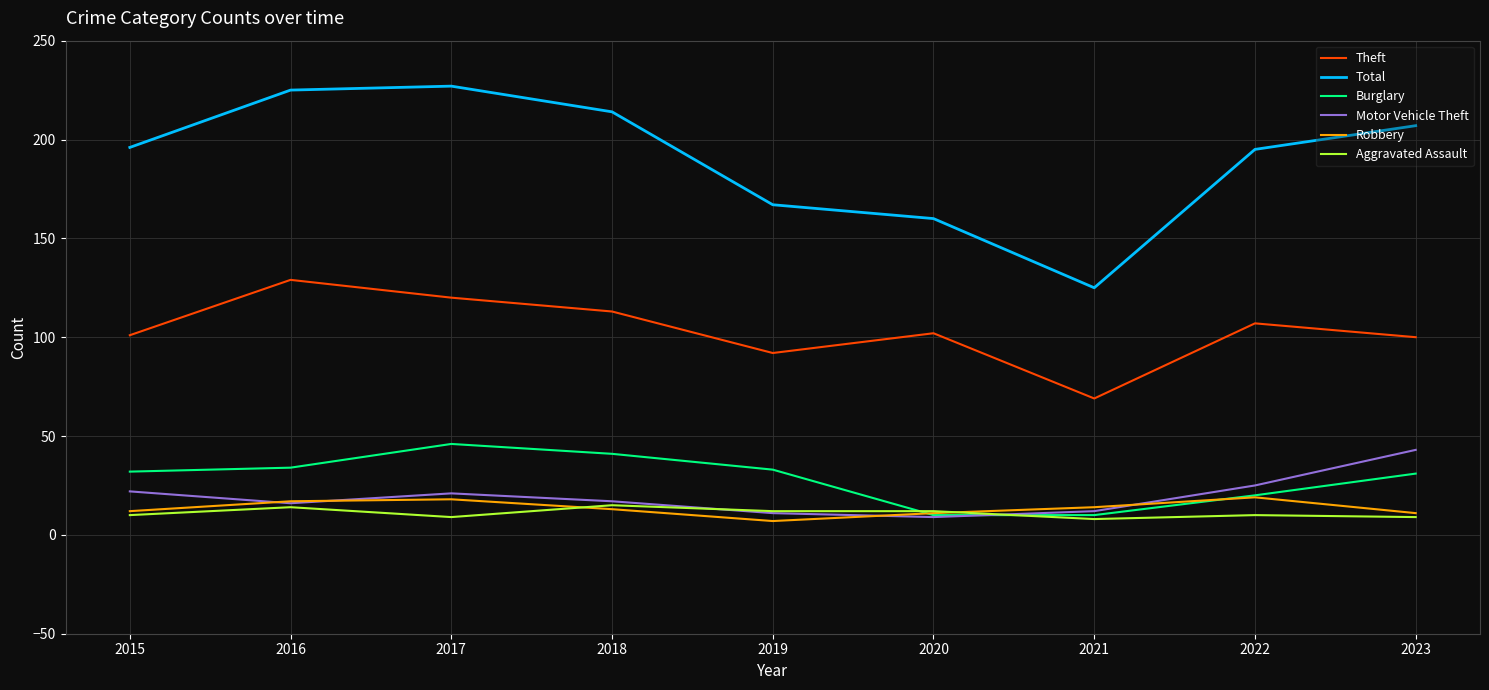

What is the approximate value of Robbery at 2023?

11